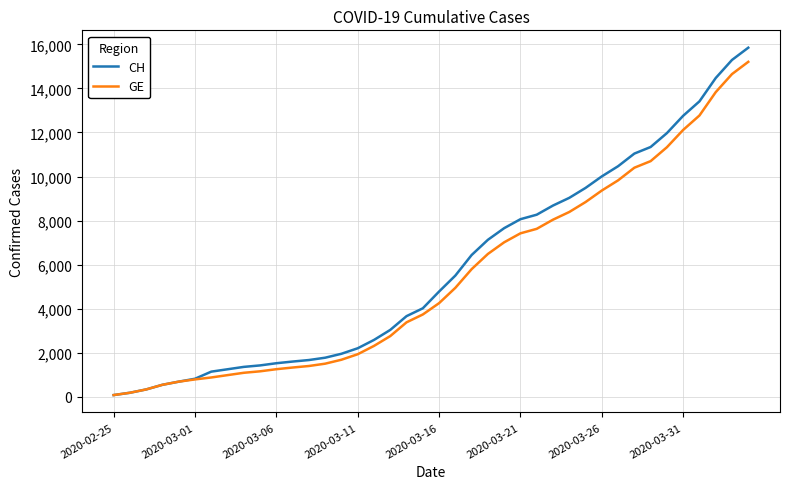

Which series has the widest spread of values?

CH